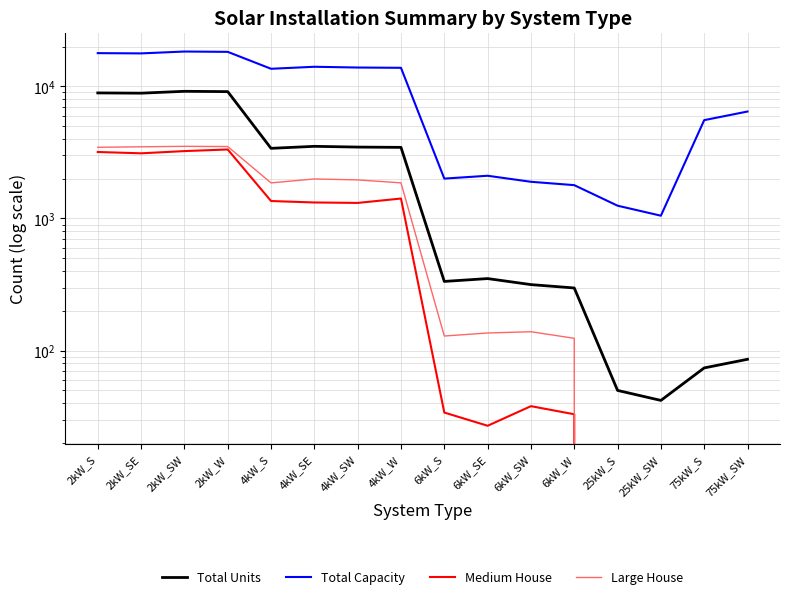

At which category is the sum across all series the highest?

2kW_SW